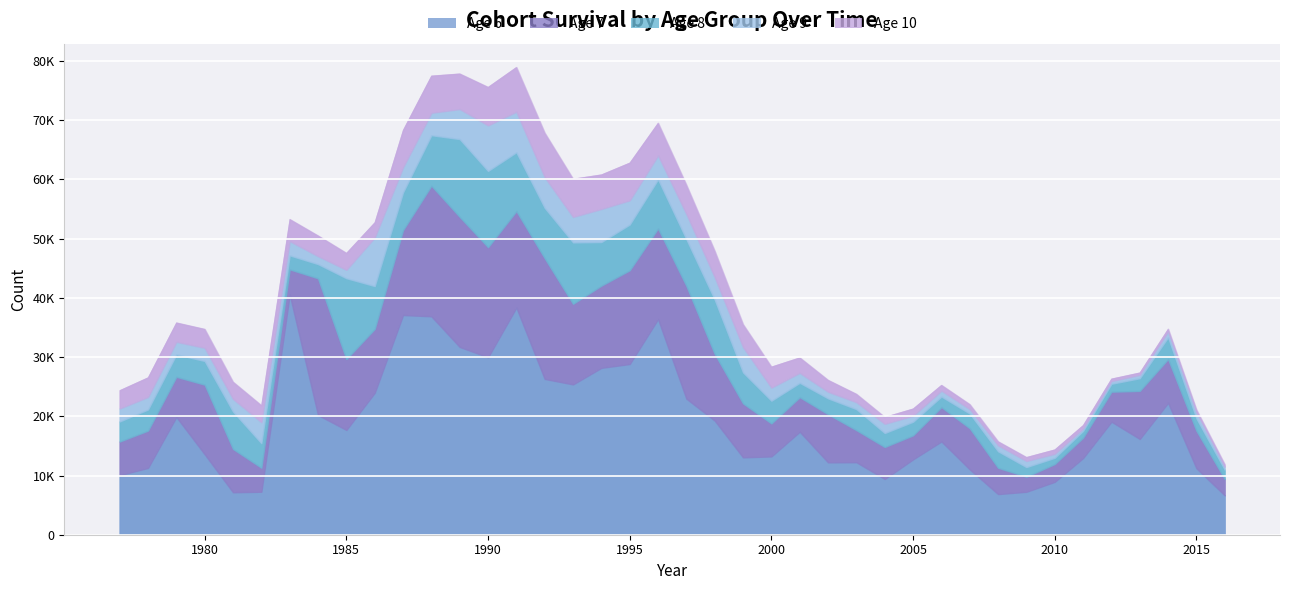

True or false: Age 9 and Age 6 cross at least once.

False